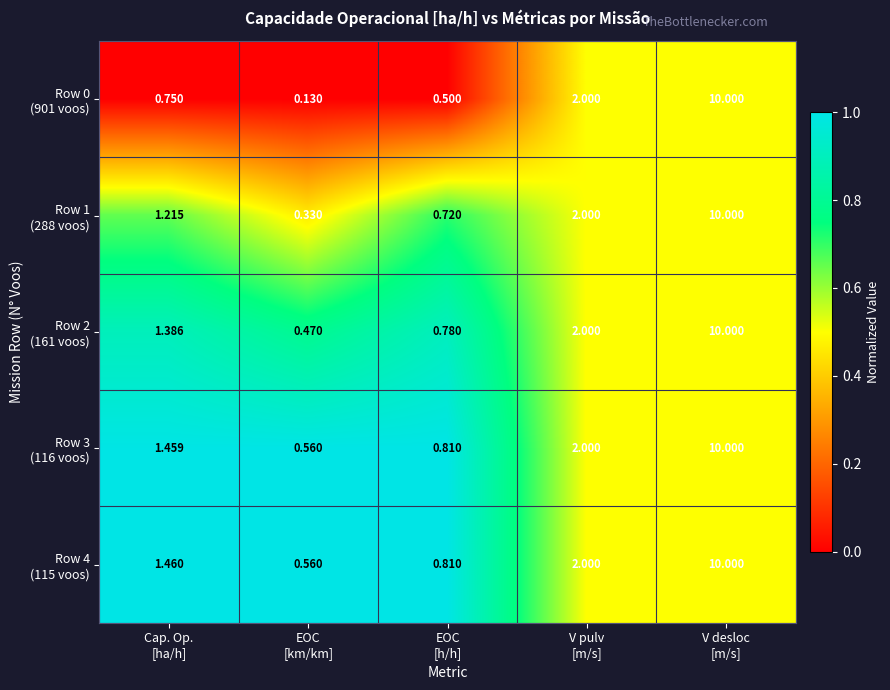

What is the total value across all series at EOC
[h/h]?

3.6